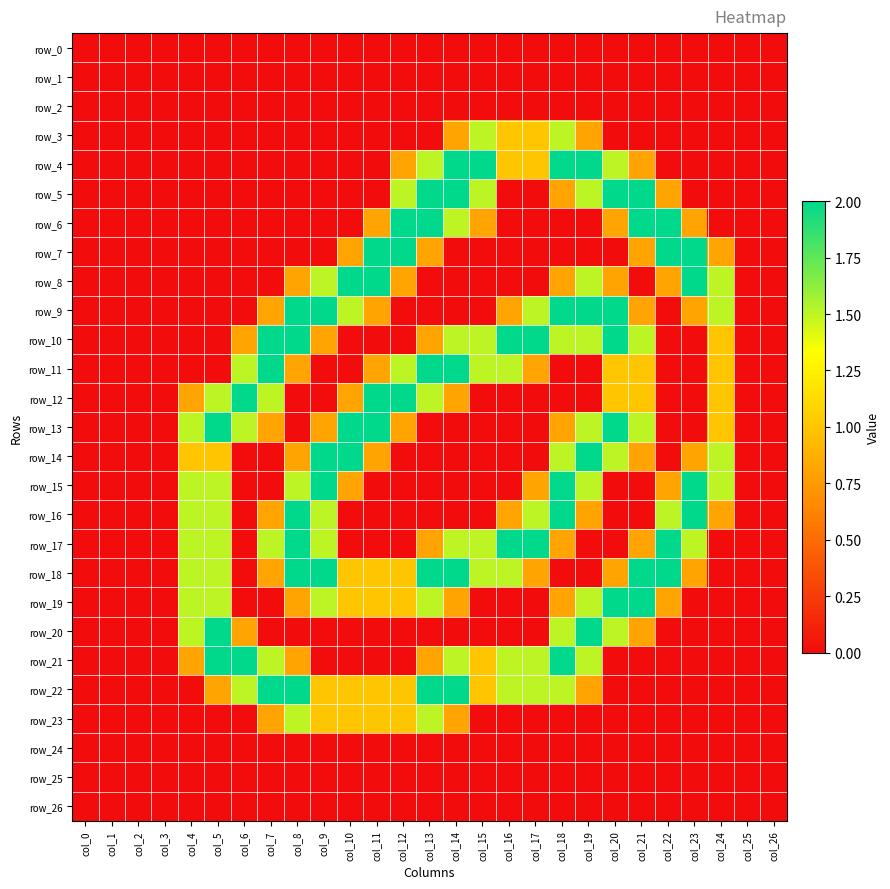

The row_2 series shows 0.0 at col_24. True or false?

True